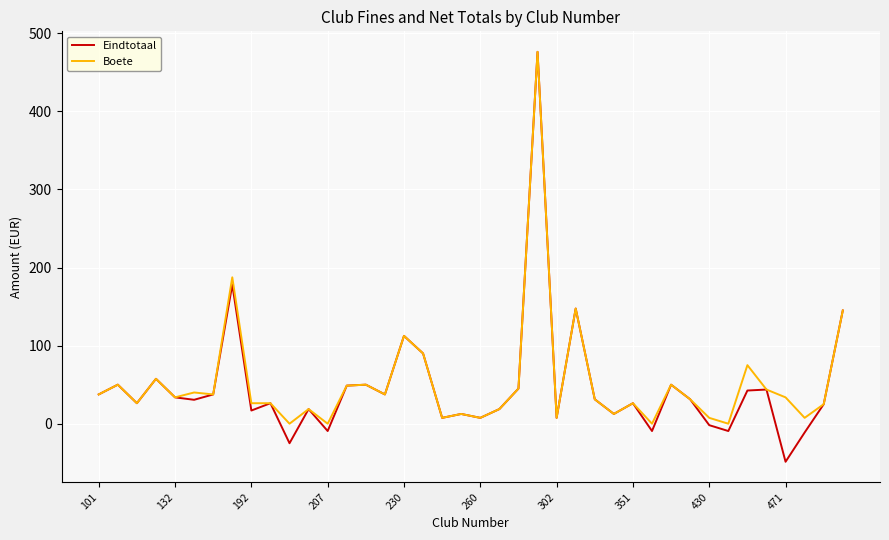

Which series has the widest spread of values?

Eindtotaal